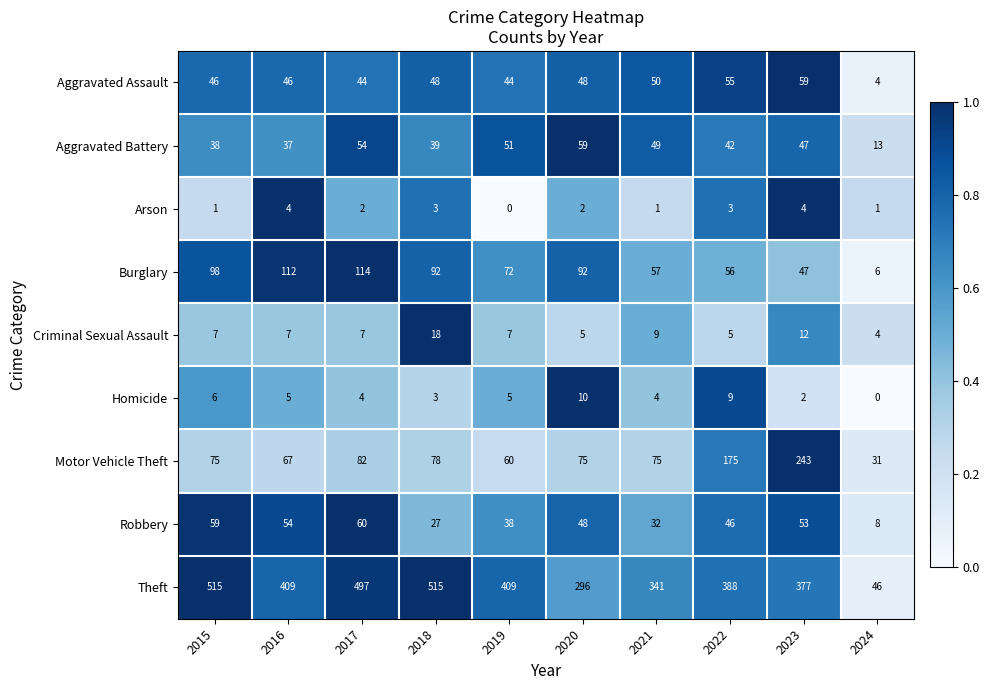

What is the sum of the Aggravated Assault values at 2020 and 2021?

98